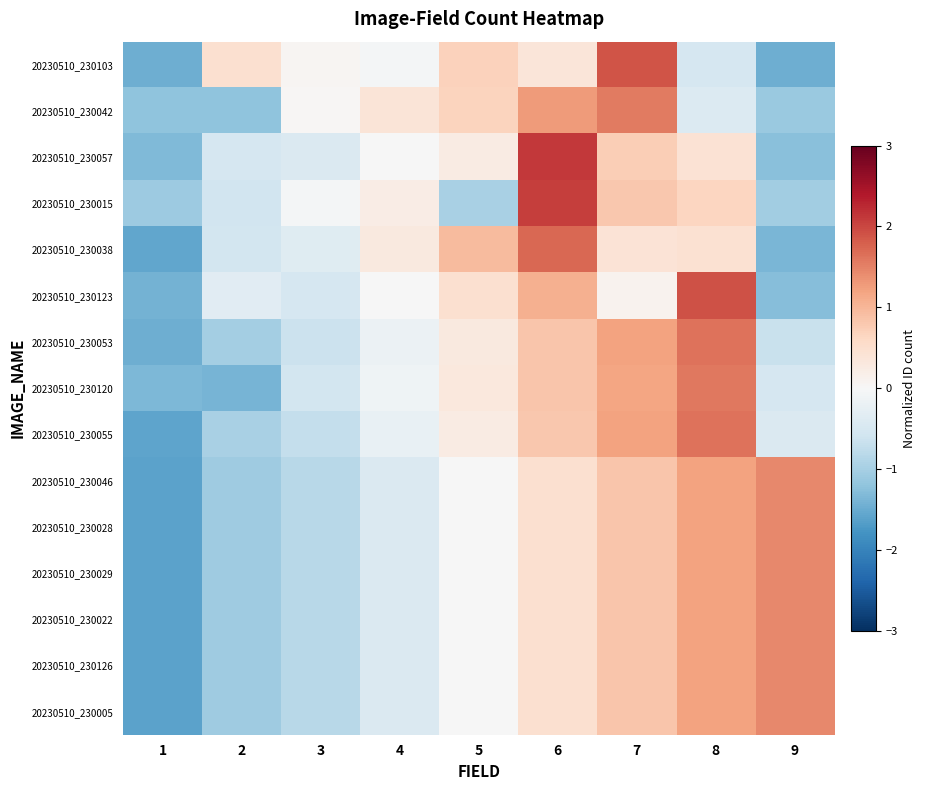

Rank the series by their maximum value, from lowest to highest.

20230510_230046, 20230510_230028, 20230510_230029, 20230510_230022, 20230510_230126, 20230510_230005, 20230510_230042, 20230510_230120, 20230510_230053, 20230510_230055, 20230510_230038, 20230510_230103, 20230510_230123, 20230510_230015, 20230510_230057